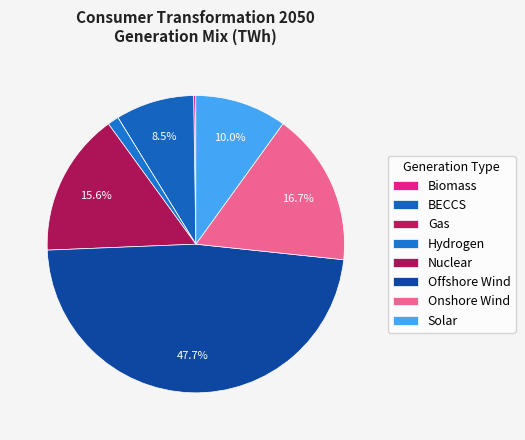

What percentage is the BECCS slice, to the nearest percent?

9%